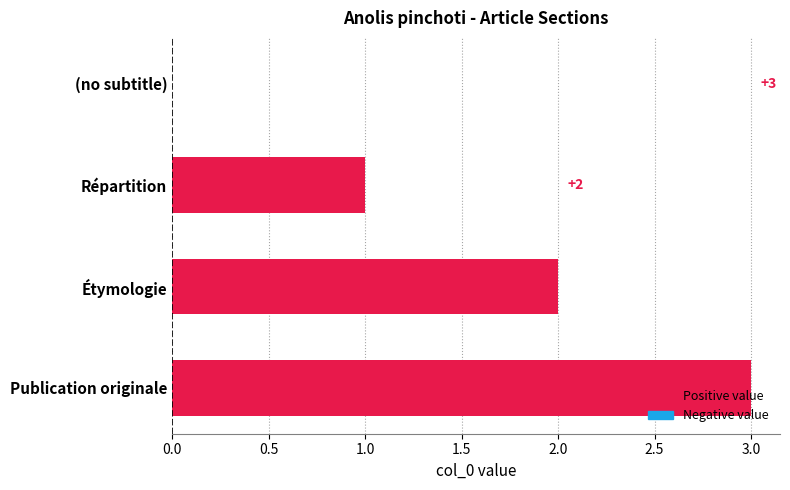

Between Répartition and (no subtitle), which is larger?

Répartition